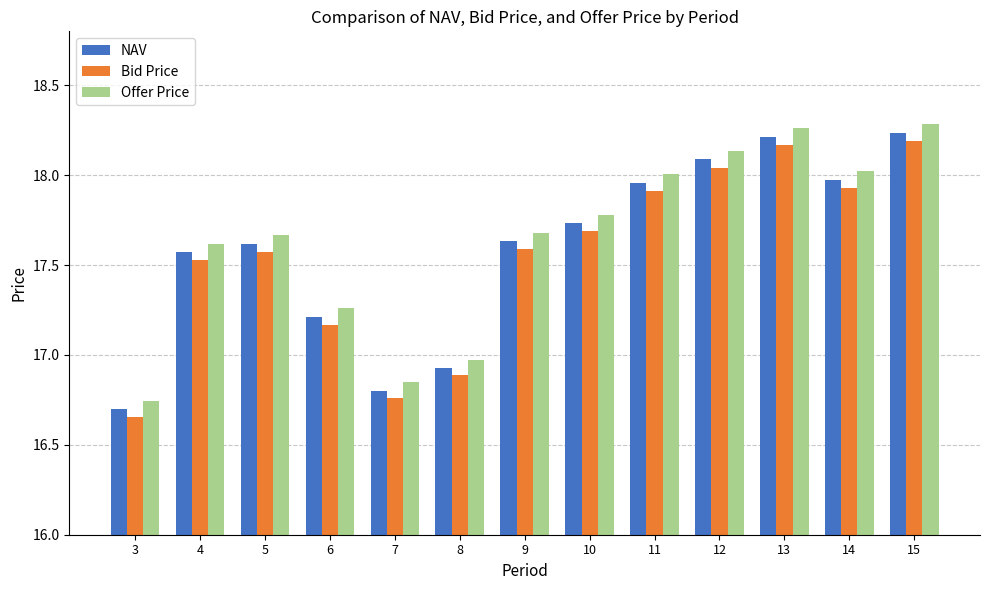

What is the sum of the Offer Price values at 9 and 10?

35.5